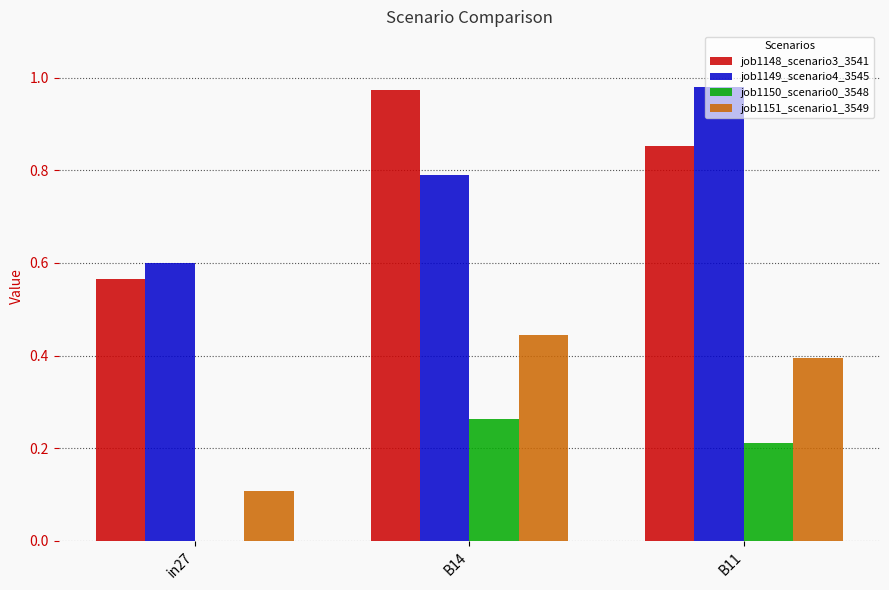

What is the sum of the job1149_scenario4_3545 values at B14 and B11?

1.8